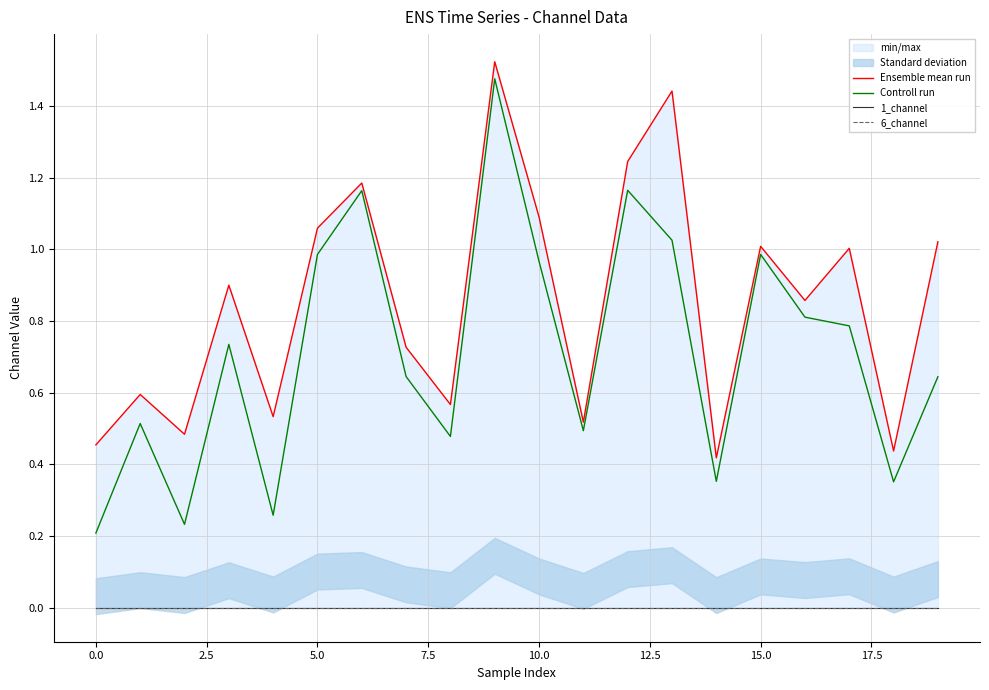

True or false: Controll run has a value of 1.0 at 13.

True